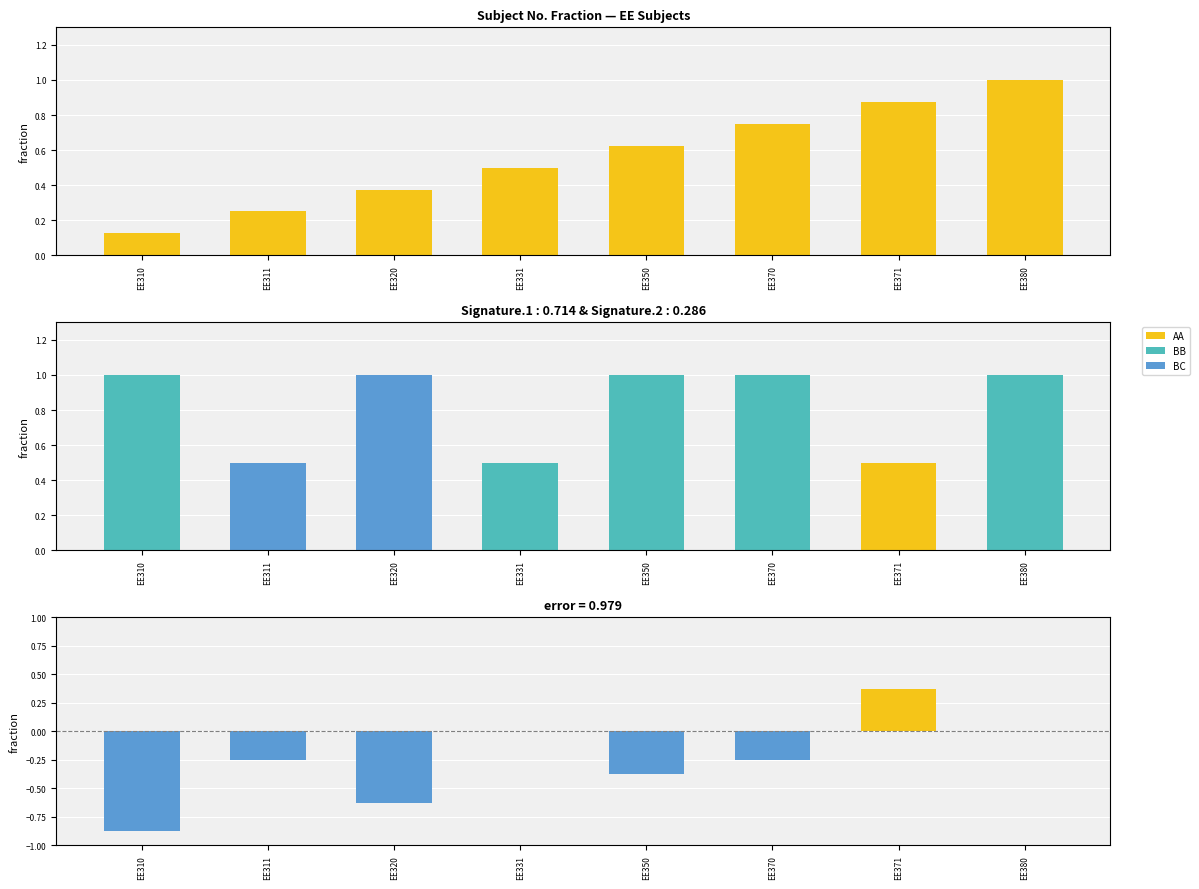

How many groups of bars are there?

8